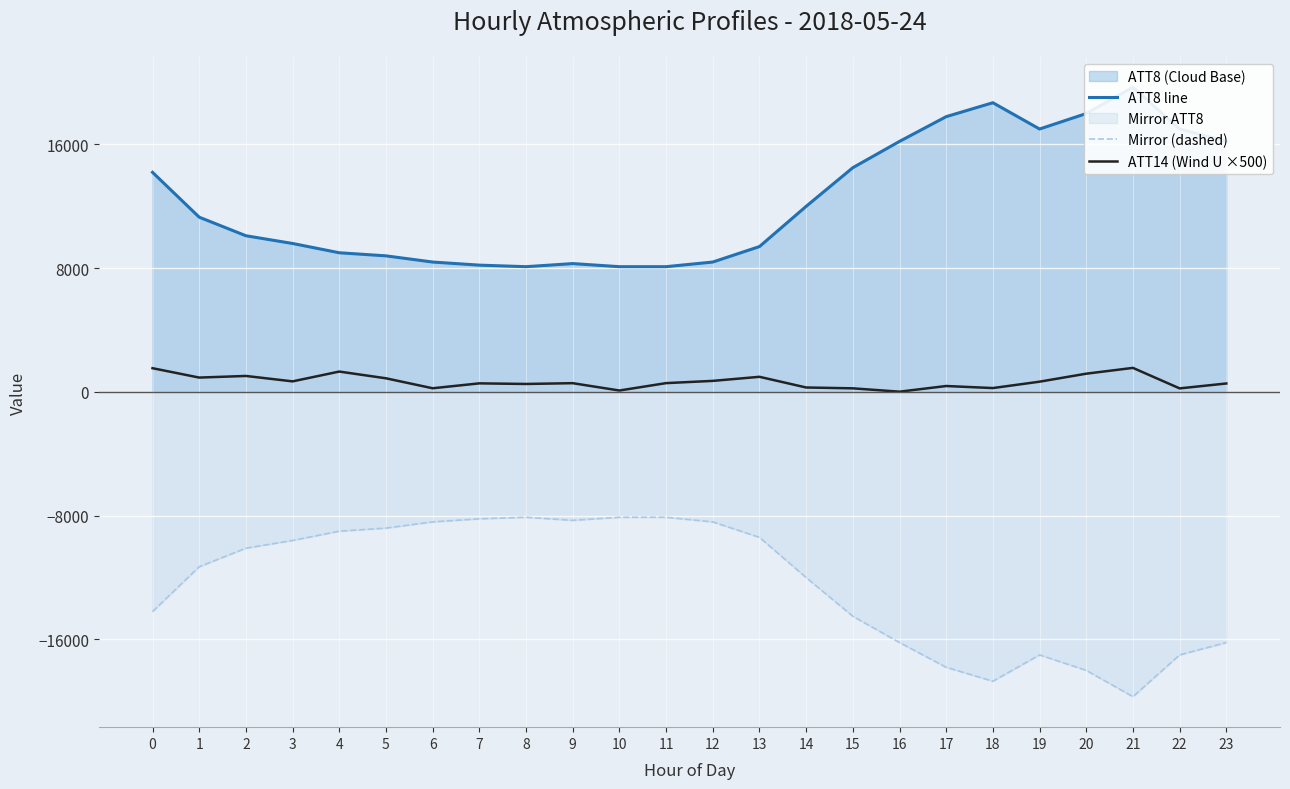

What is the difference between the maximum and minimum values in the ATT8 line series?

11600.0